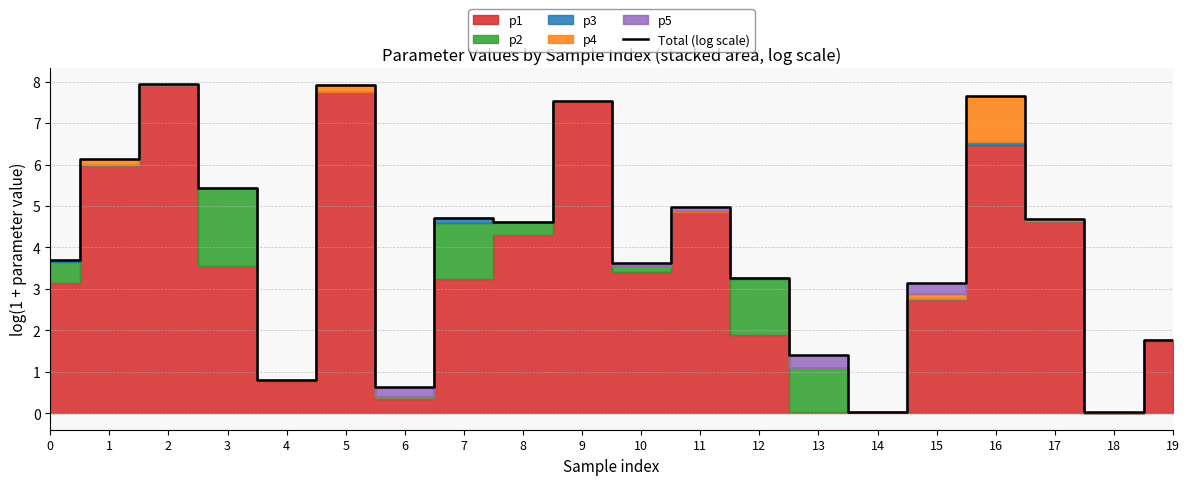

What is the difference between the values at 12 and 19?

1.5